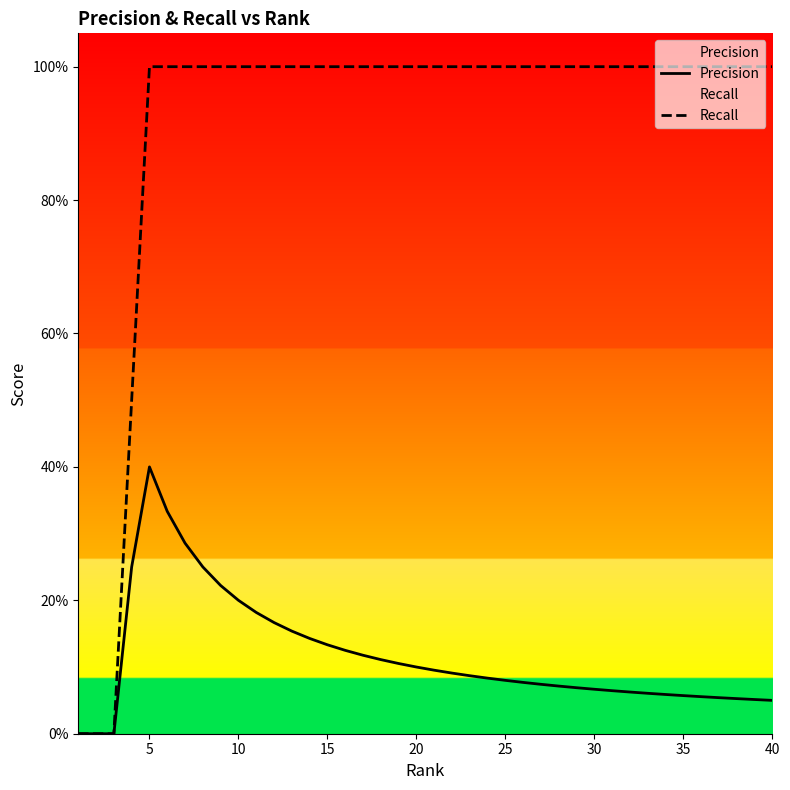

How many values in the Precision series exceed 0?

37